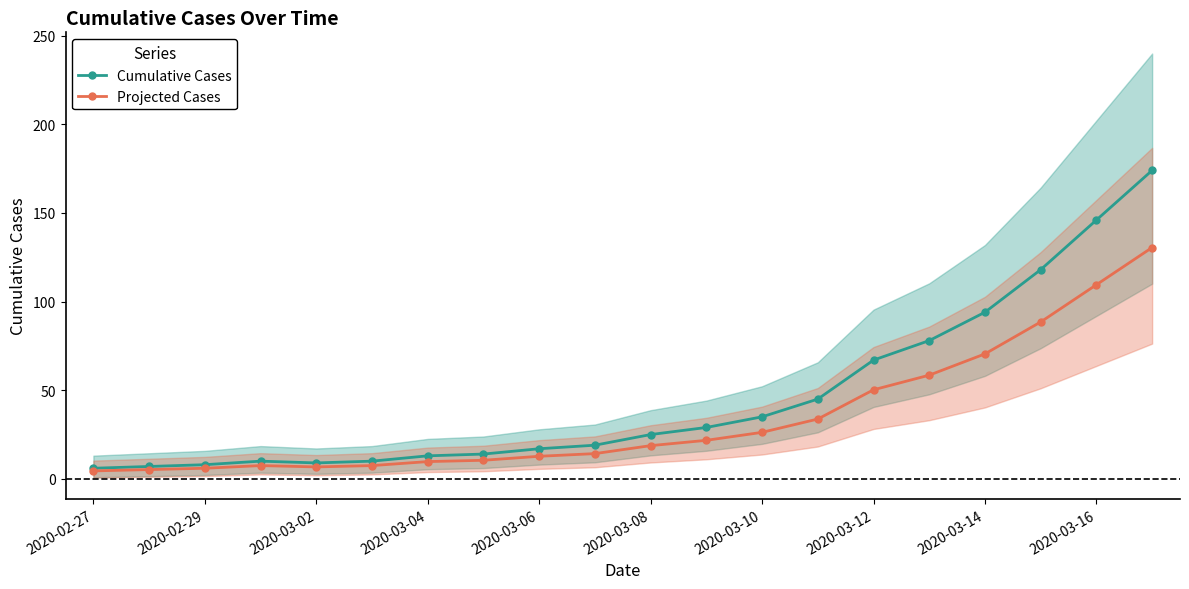

What is the highest value of the Cumulative Cases series?

174.0